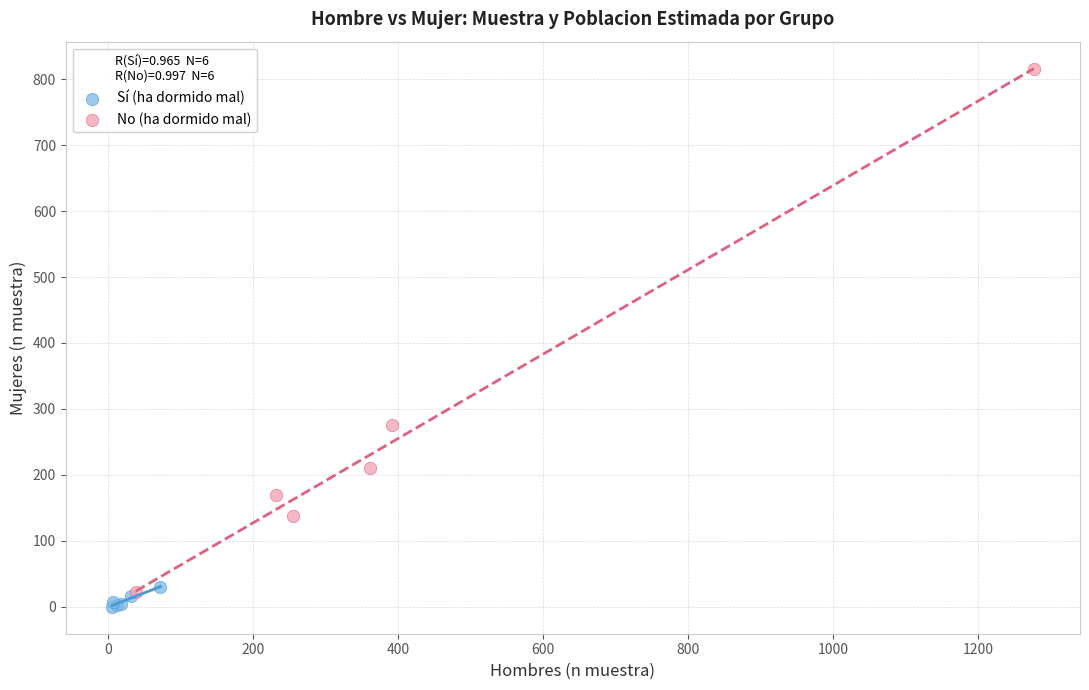

Which series has the largest Y range (max minus min)?

No (ha dormido mal)